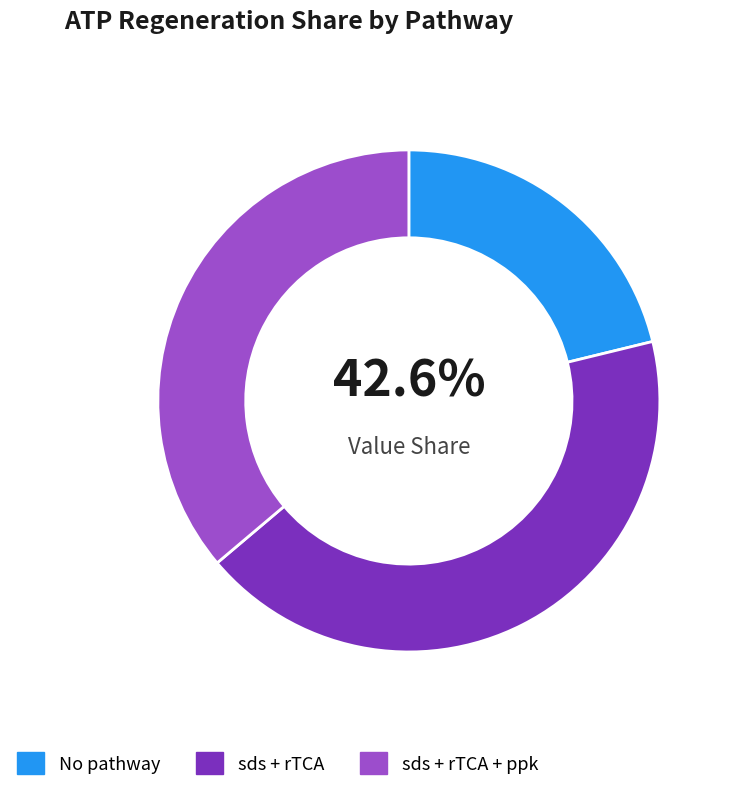

Is it true that No pathway is 27% of the pie?

False